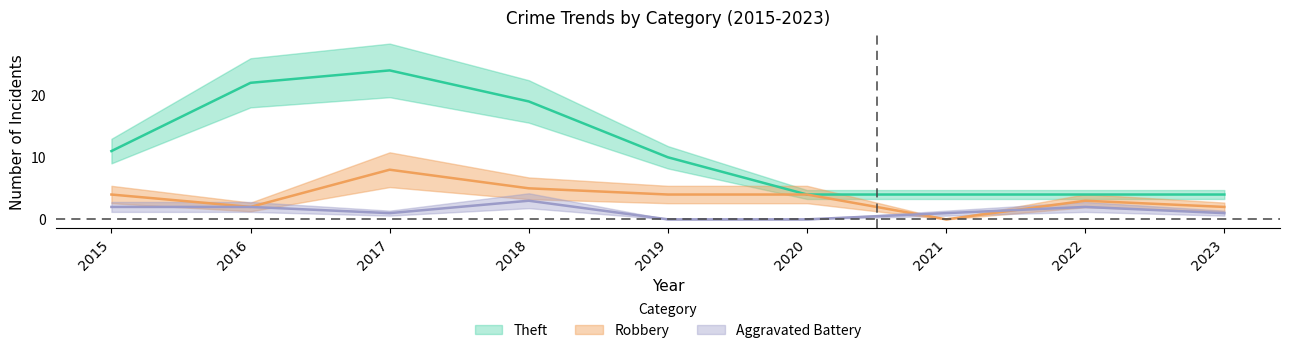

How many interior local peaks does the Theft series have?

1